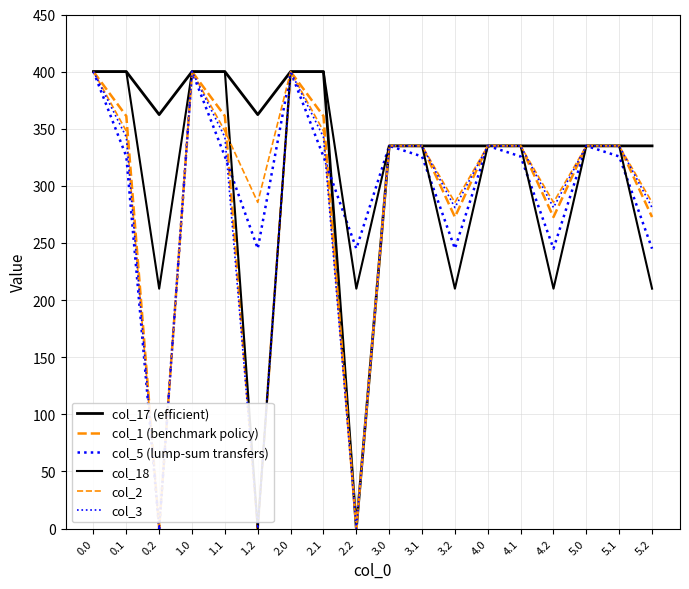

How many positive values does the col_17 (efficient) series have?

17